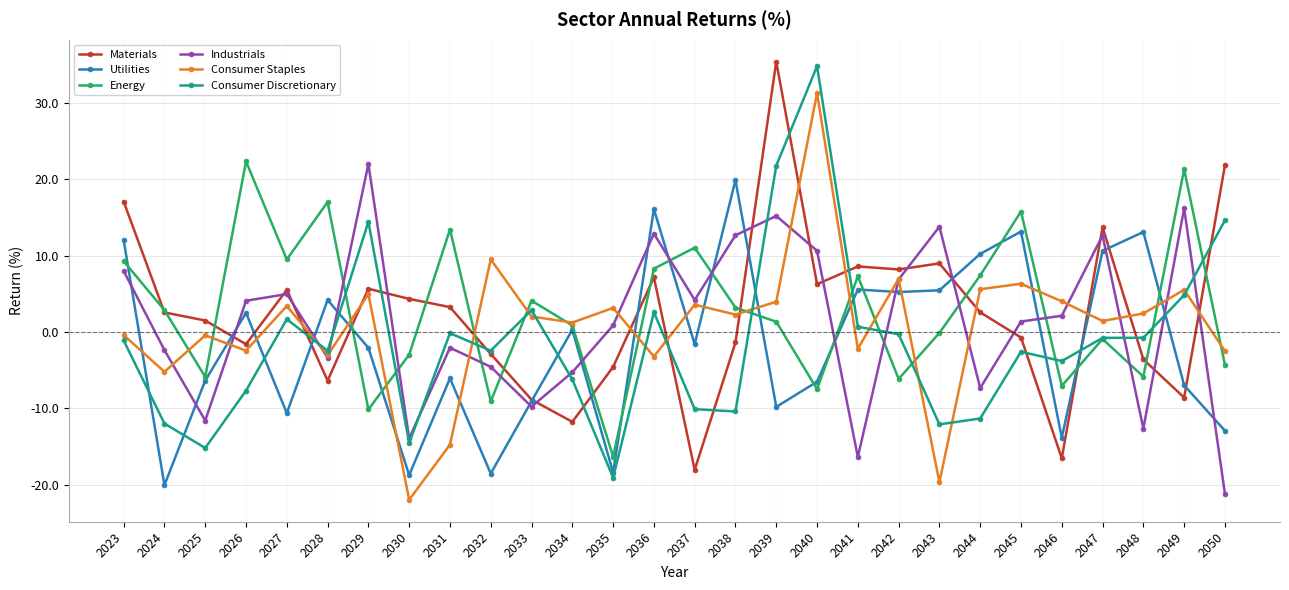

The value of Utilities at 2031 is -8.5. True or false?

False